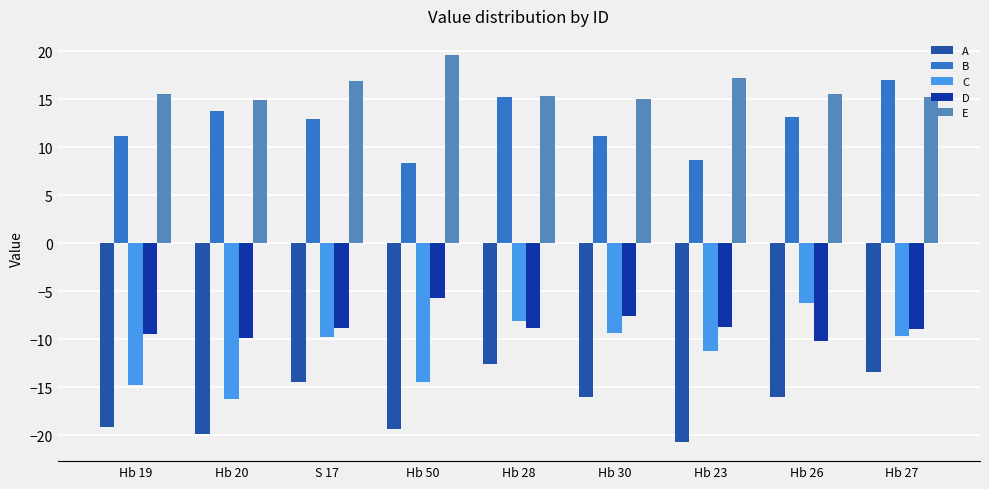

What is the average value of the C series?

-11.1